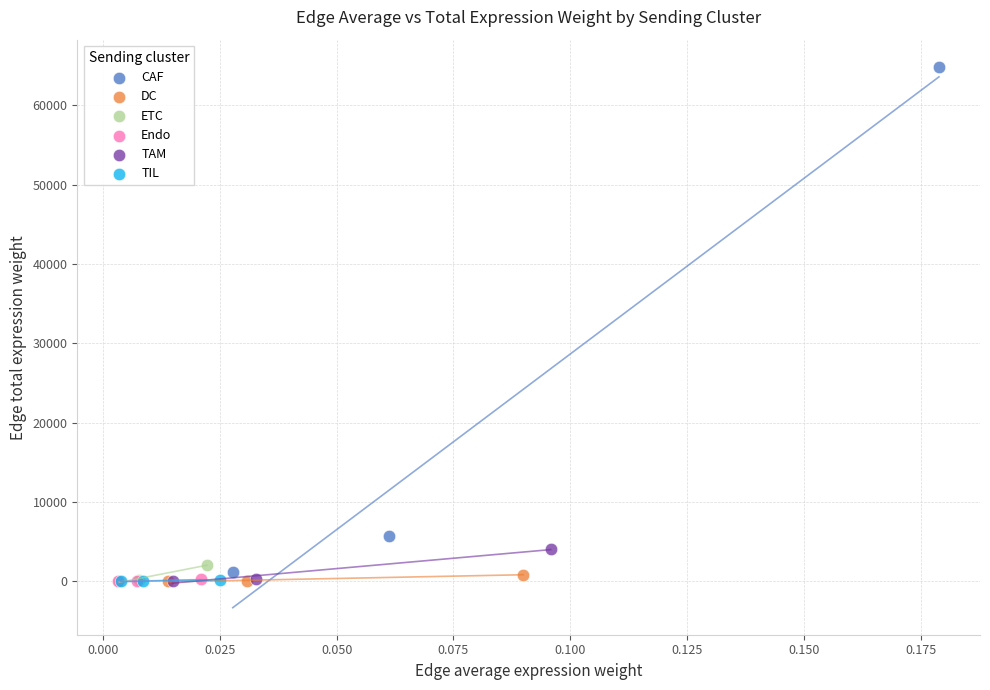

Which series has the widest spread of Y values?

CAF